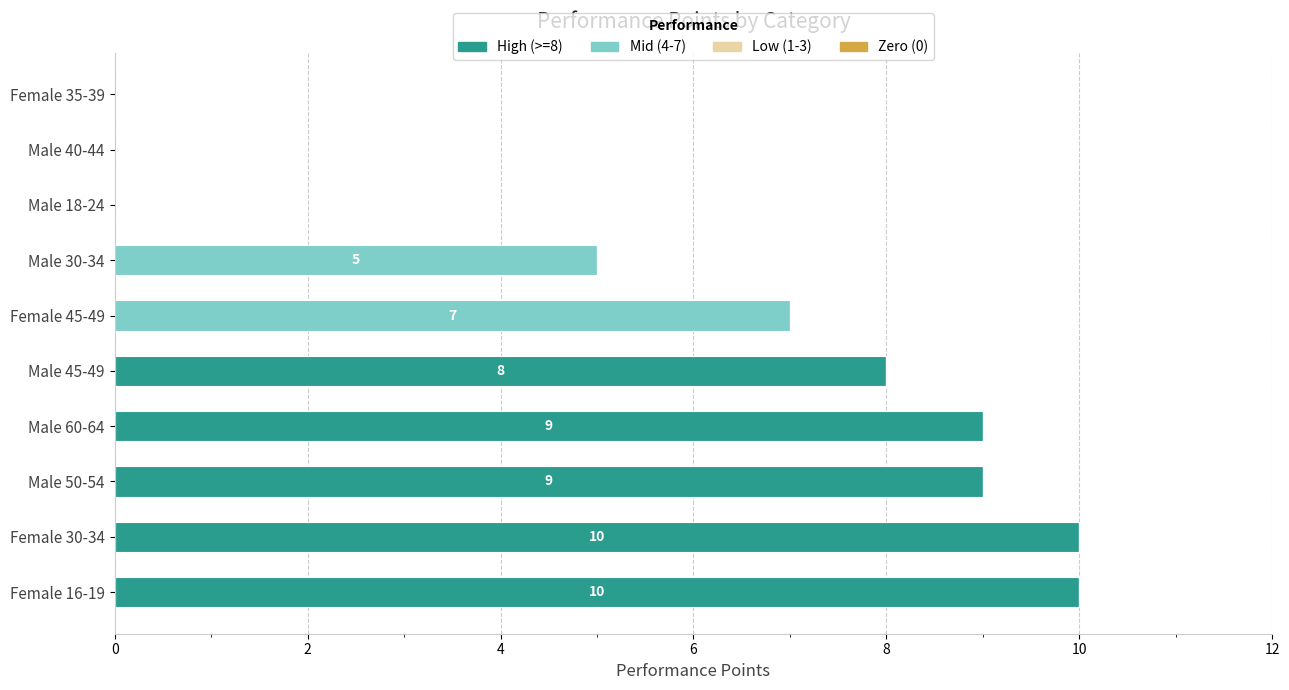

True or false: High (>=8) has a value of -4 at Male 18-24.

False